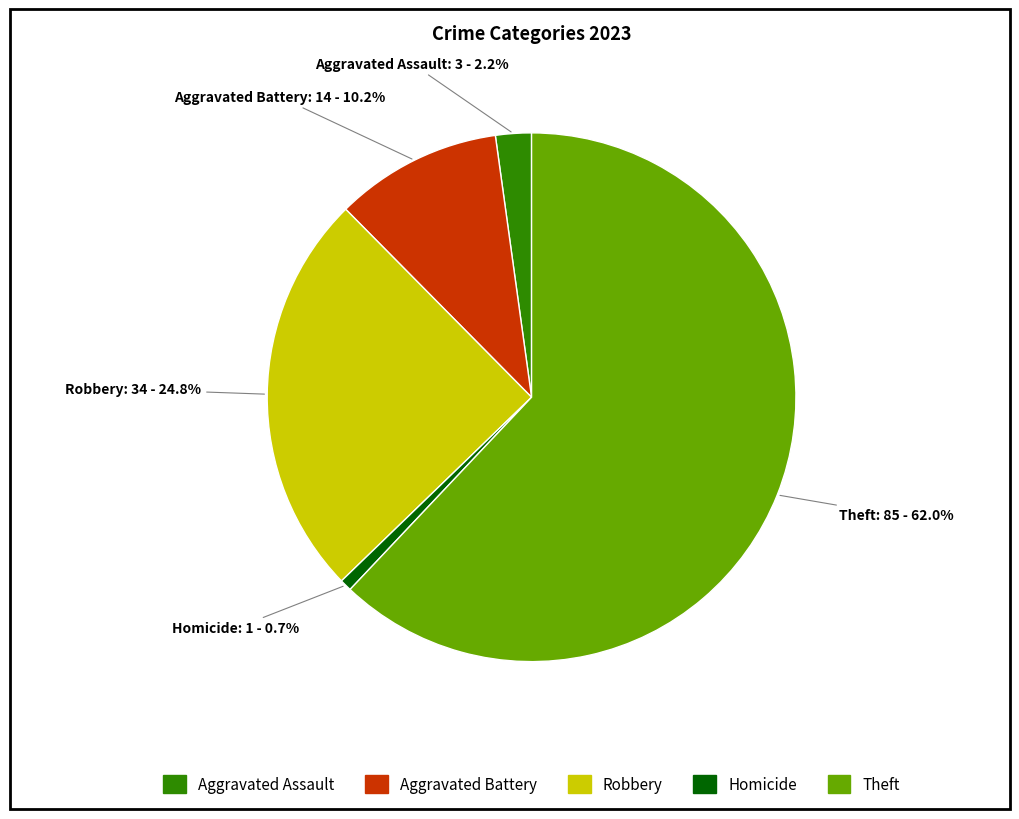

What percentage is the Homicide slice, to the nearest percent?

1%